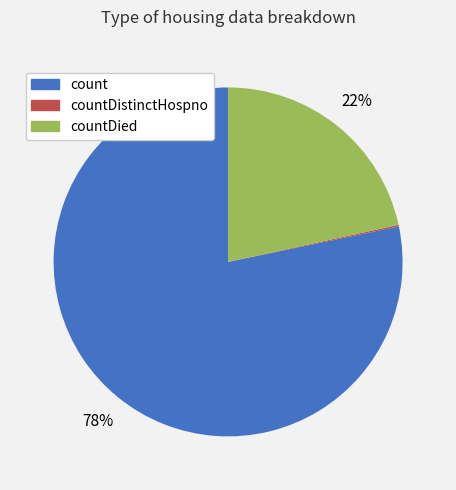

To the nearest percent, what is the average slice percentage?

33%